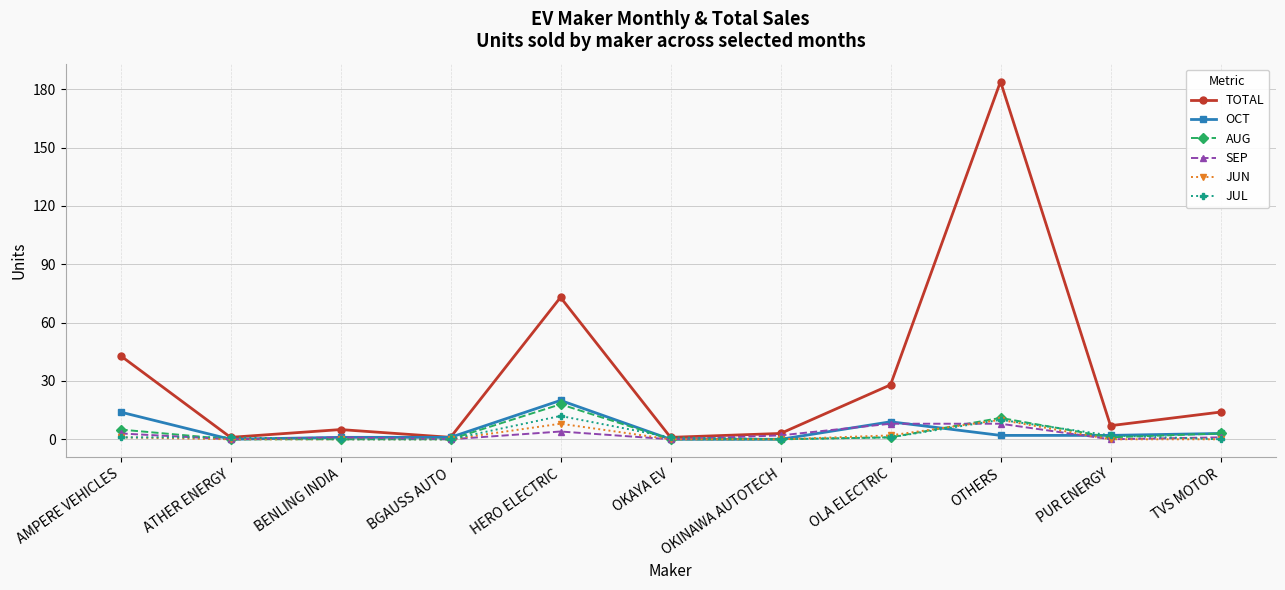

Count the number of categories in the chart.

11